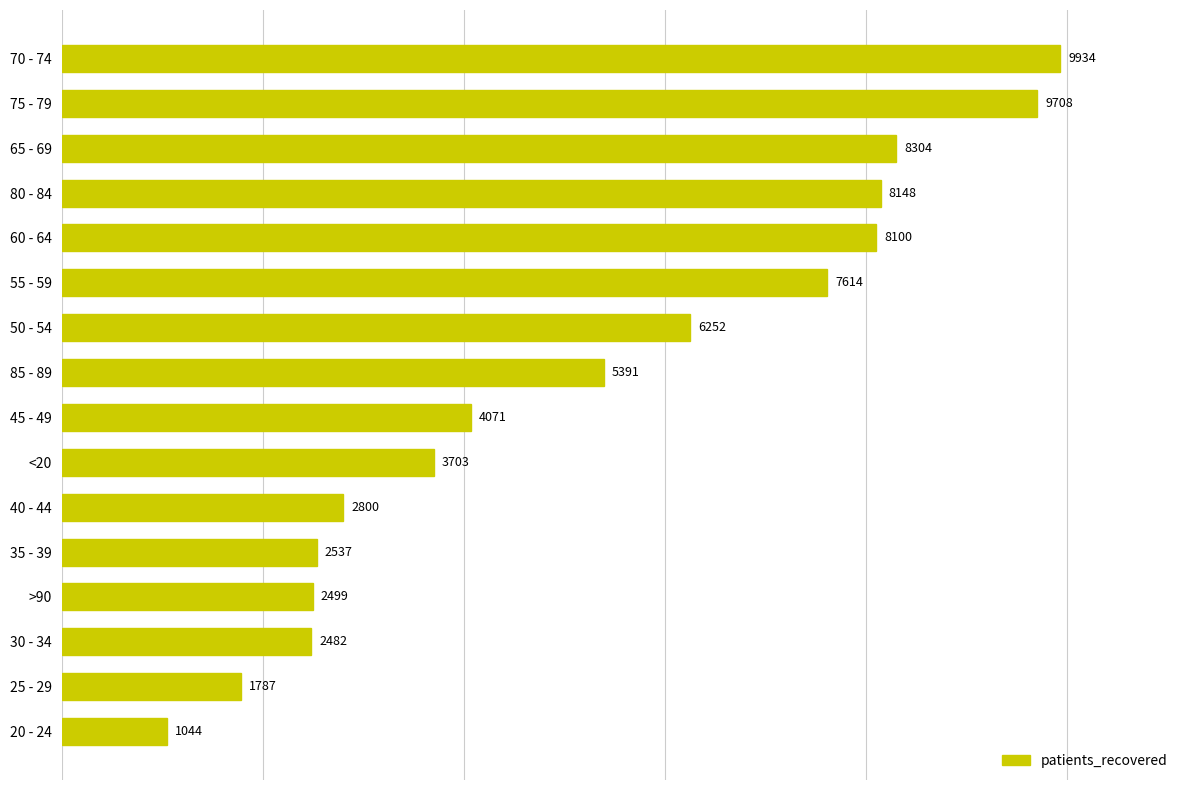

Rank the categories by value from lowest to highest.

20 - 24, 25 - 29, 30 - 34, >90, 35 - 39, 40 - 44, <20, 45 - 49, 85 - 89, 50 - 54, 55 - 59, 60 - 64, 80 - 84, 65 - 69, 75 - 79, 70 - 74